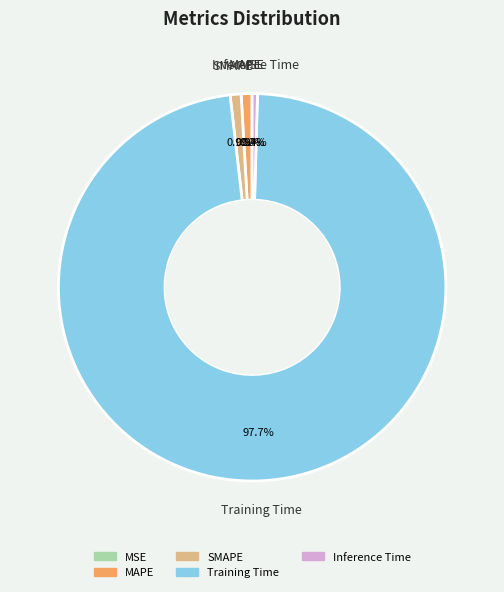

To the nearest percent, what is the combined percentage of Training Time and SMAPE?

99%